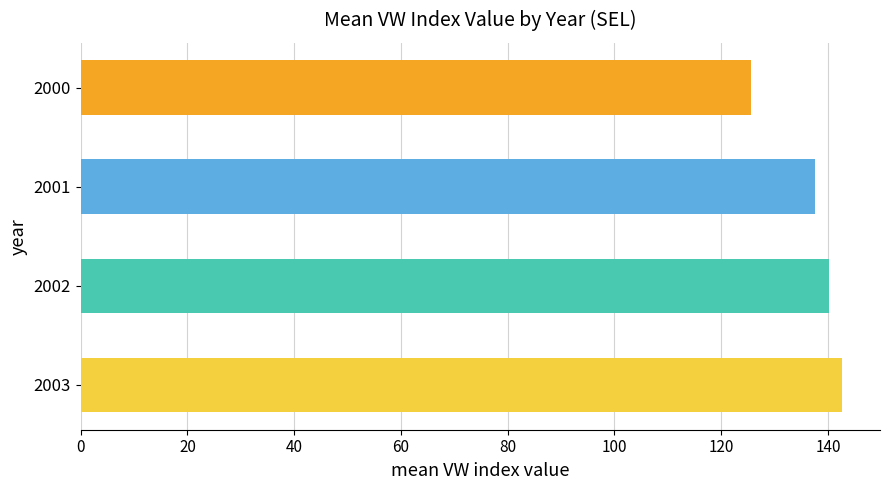

What is the difference between the maximum and minimum values?

17.1